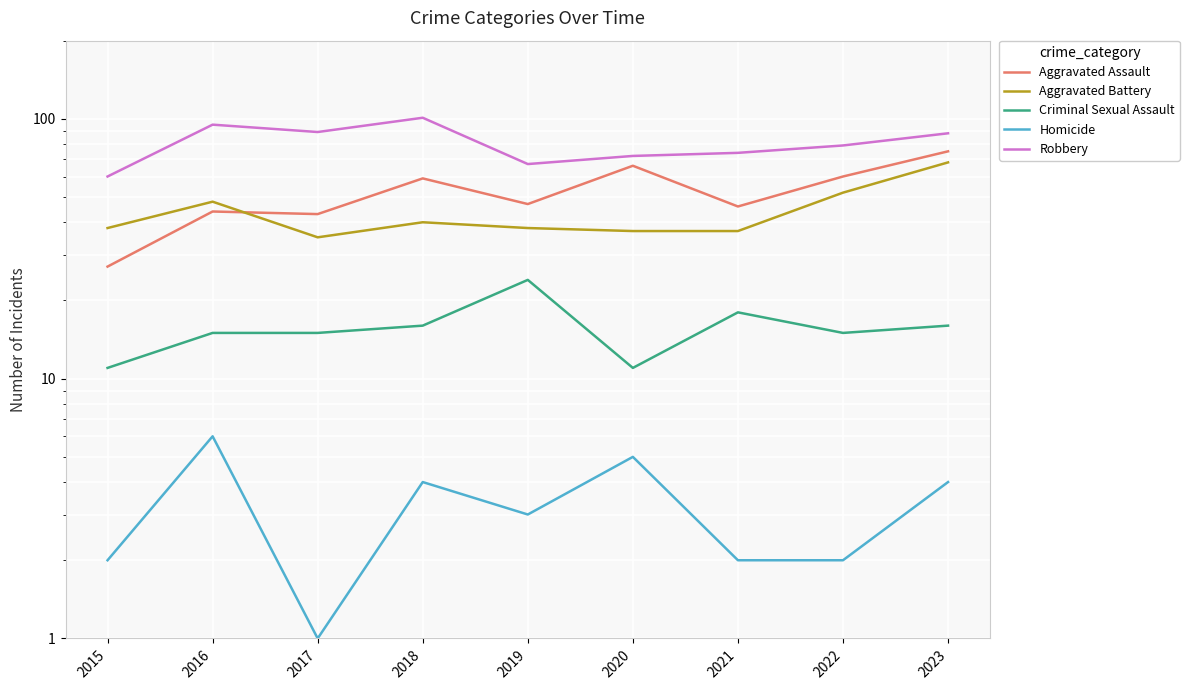

True or false: Aggravated Assault and Aggravated Battery cross at least once.

True